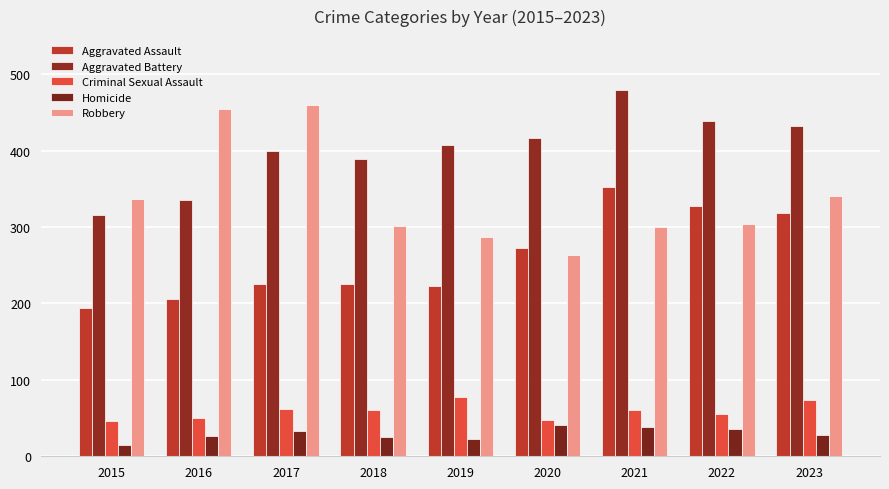

What is the smallest value displayed?

15